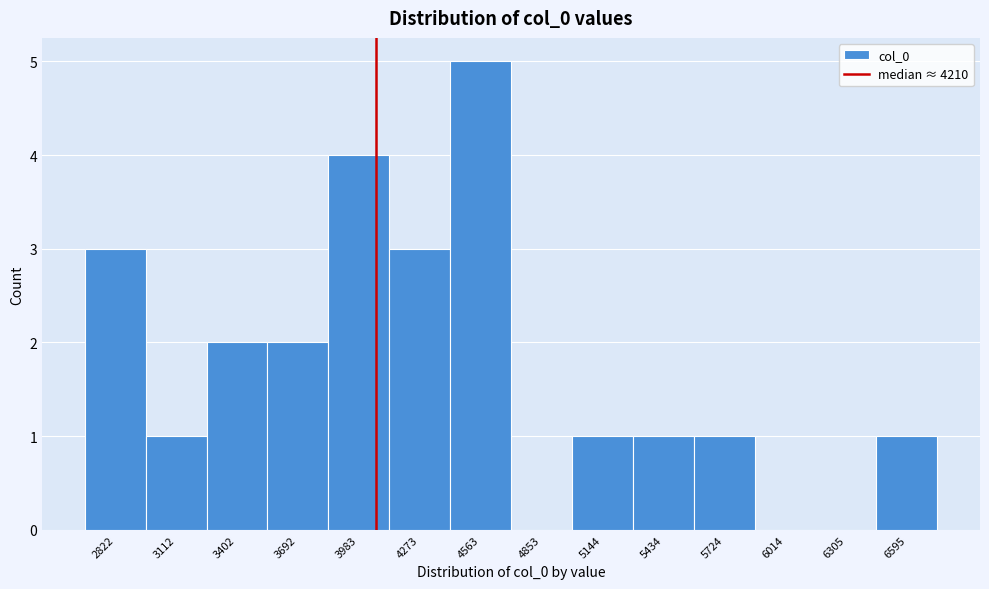

Reading left to right, extract all data points from this chart.

2822=3	3112=1	3402=2	3692=2	3983=4	4273=3	4563=5	4853=0	5144=1	5434=1	5724=1	6014=0	6305=0	6595=1